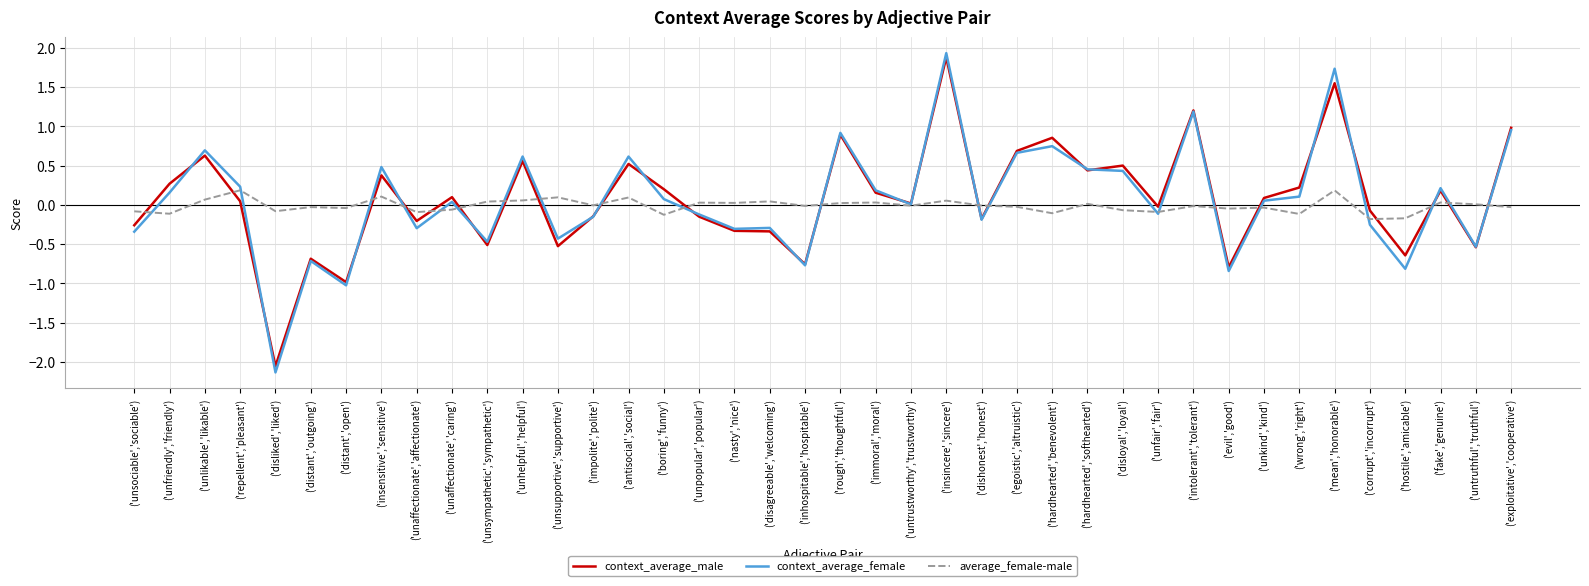

True or false: average_female-male has a value of -0.0 at ('inhospitable','hospitable').

True